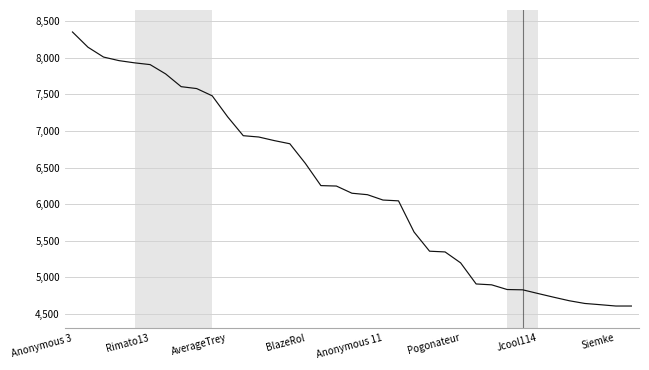

What is the smallest value displayed?

4610